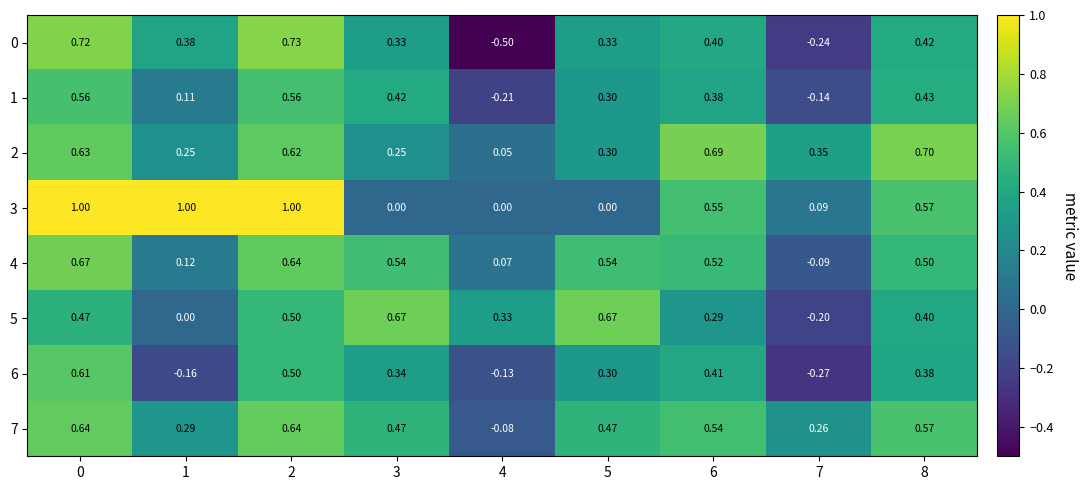

Is the value of 6 at 4 greater than the value of 4 at 7?

No